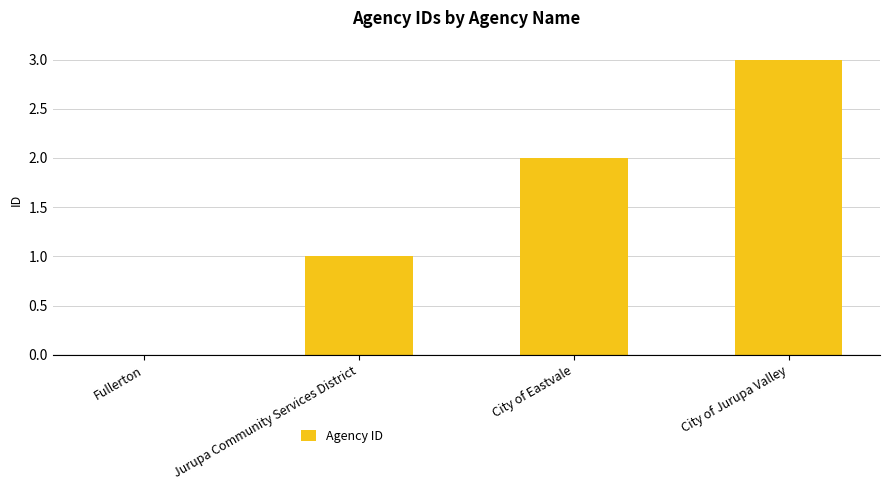

What is the approximate value at City of Jurupa Valley?

3